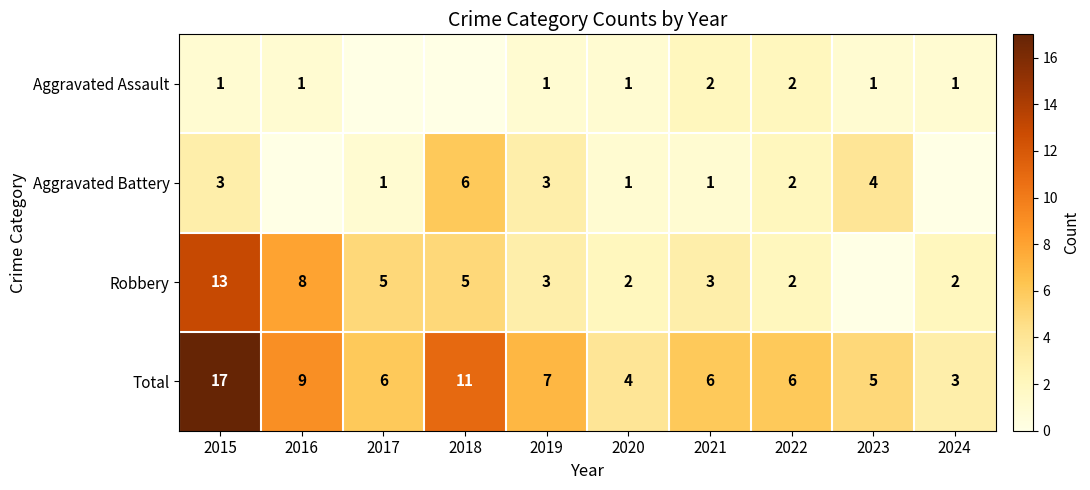

Which category has the highest value across all series?

2015